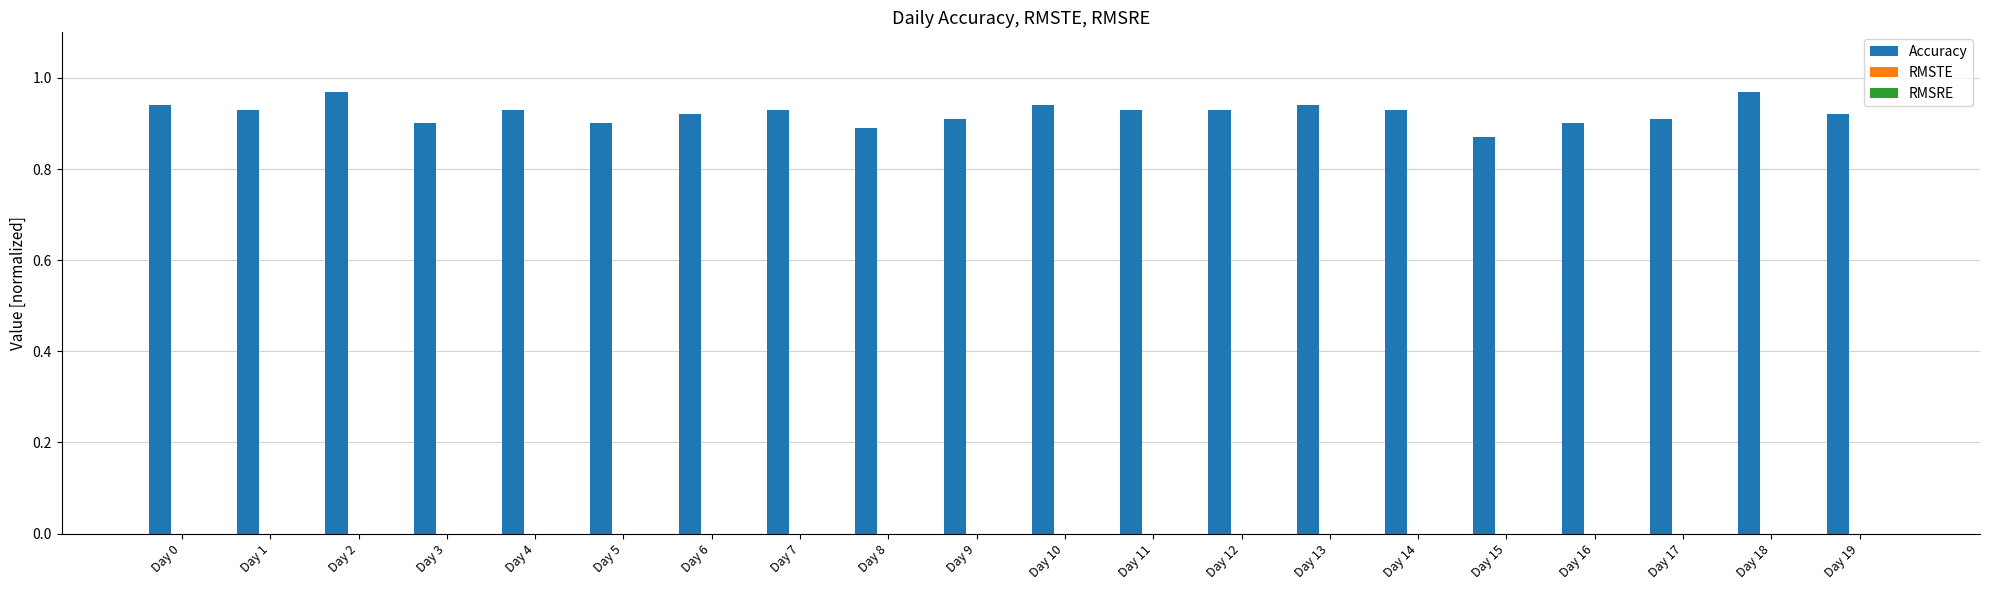

Is it true that the value at Day 3 is 1.3?

False